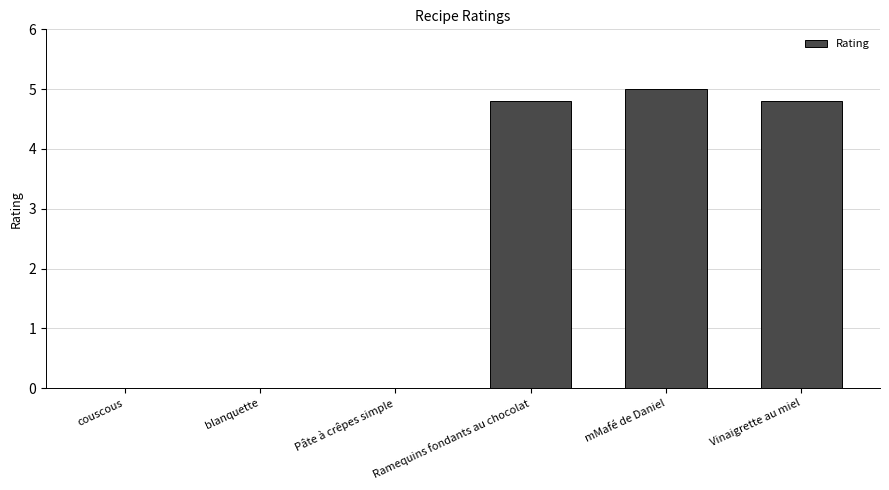

Reading left to right, what are all the values shown in this chart?

0.0	0.0	0.0	4.8	5.0	4.8